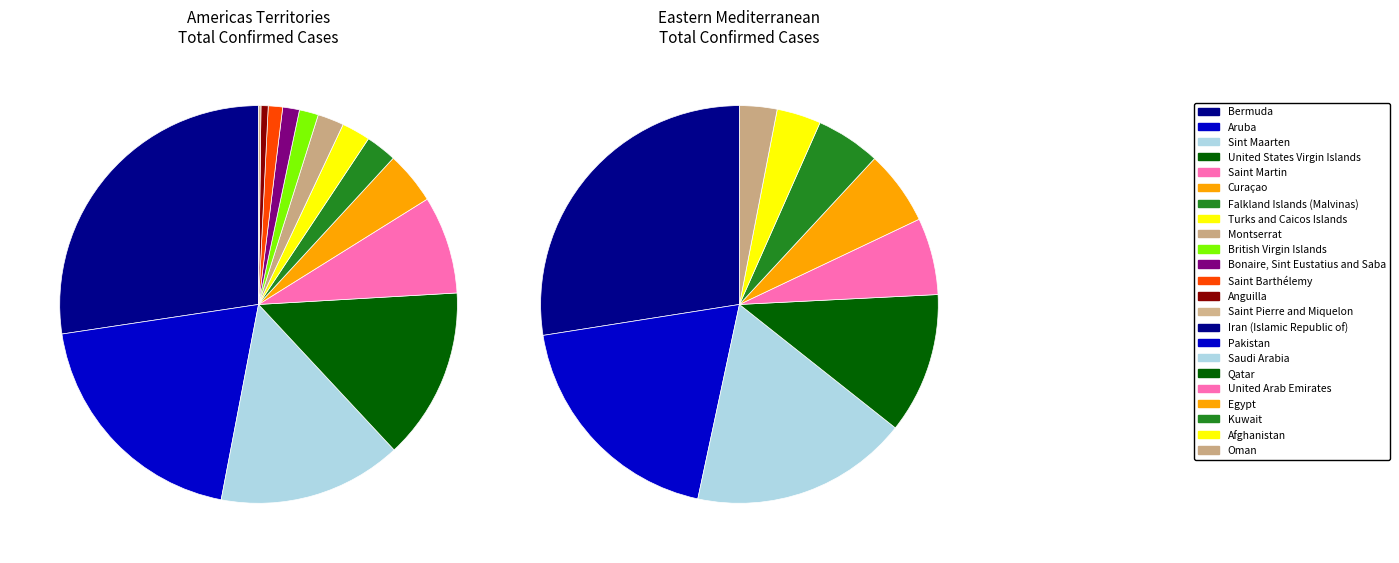

Which category has the biggest portion of the pie?

Bermuda